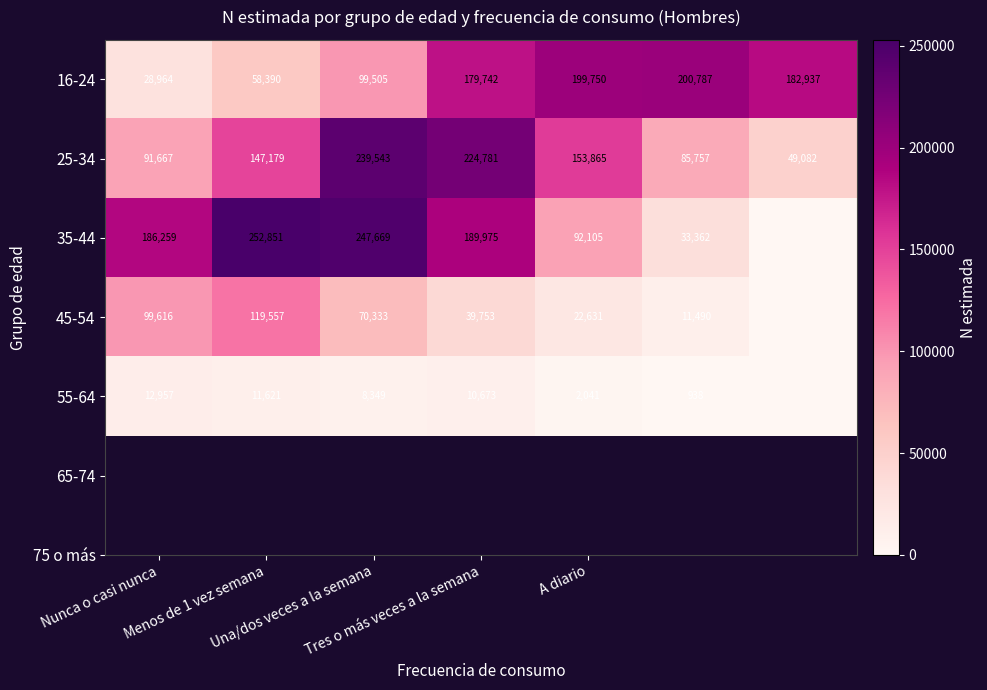

What is the difference between the maximum and second lowest values in the 25-34 series?

153786